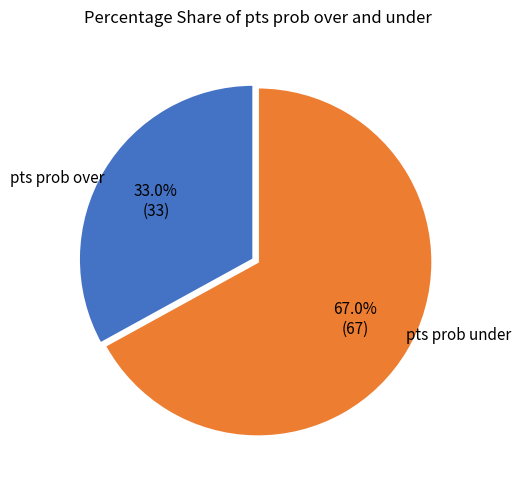

Is there a majority slice in this chart?

Yes